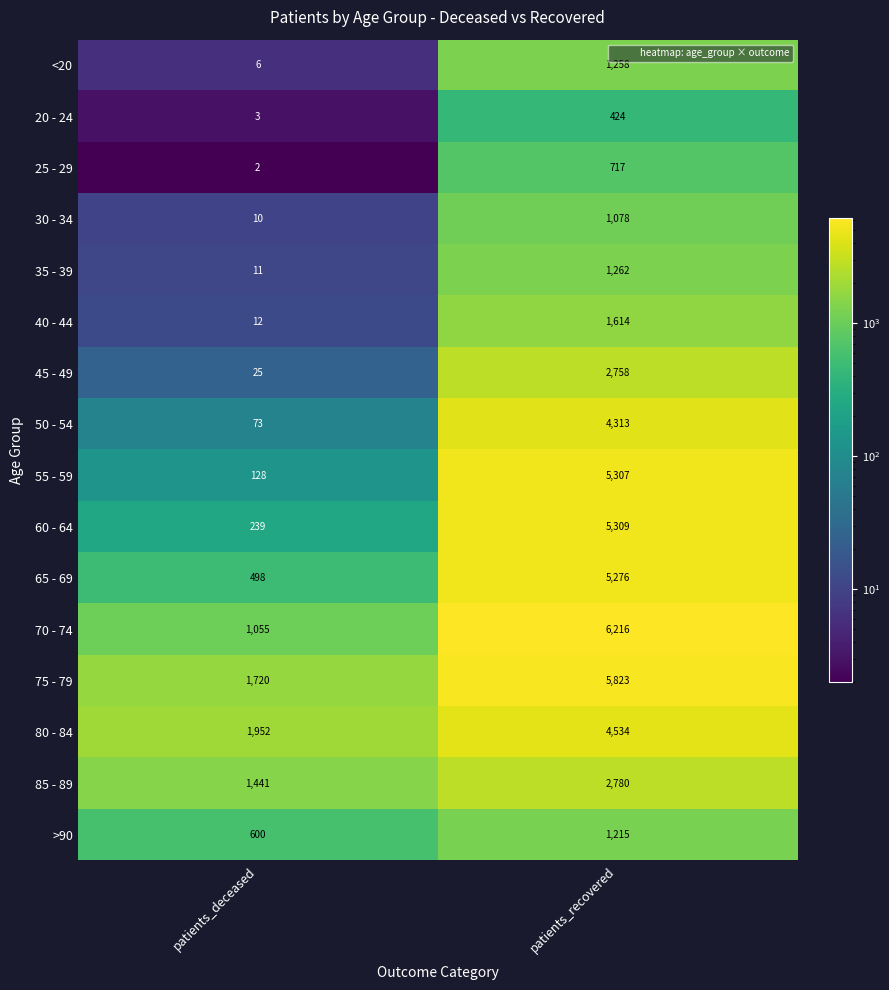

List the labels in order of 60 - 64 value, largest first.

patients_recovered, patients_deceased